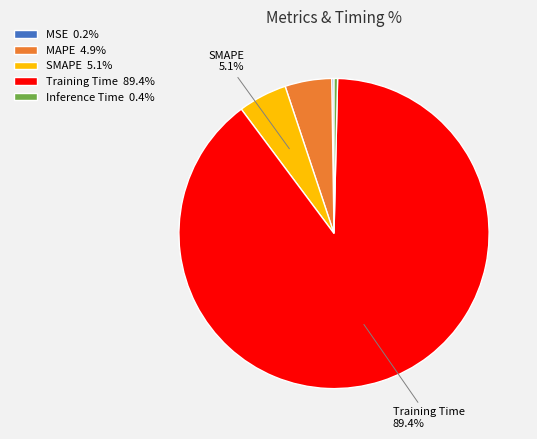

Is there any slice that represents more than half of the pie?

Yes